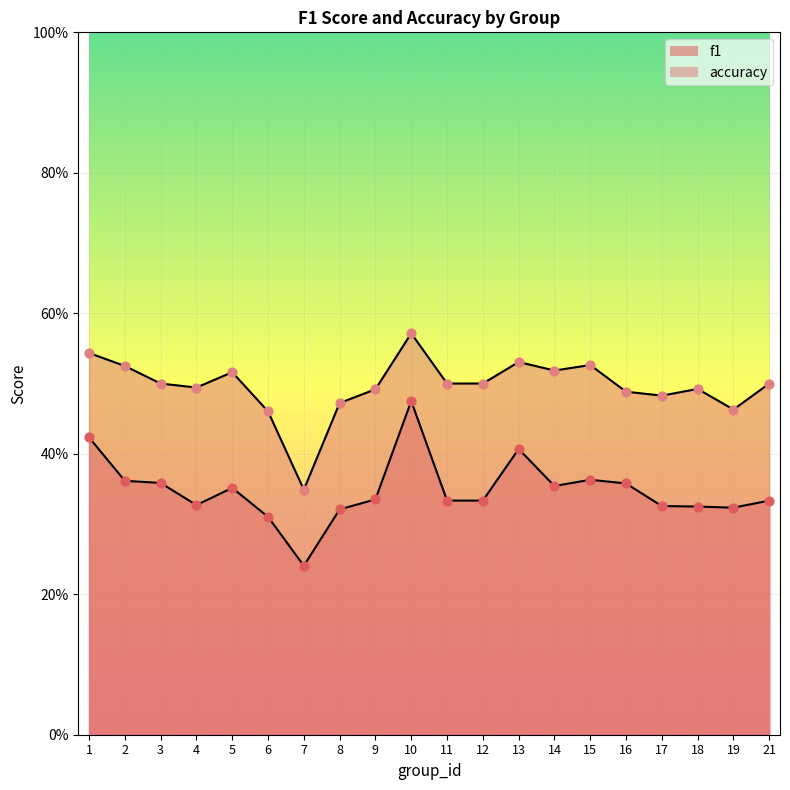

Which series has the widest spread of Y values?

f1